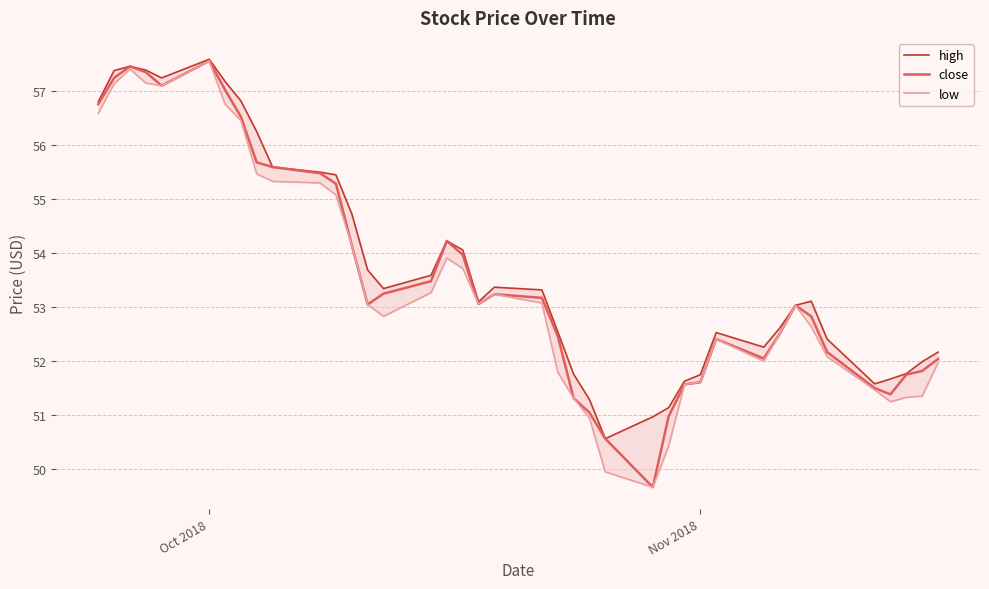

What is the lowest value of the close series?

49.7